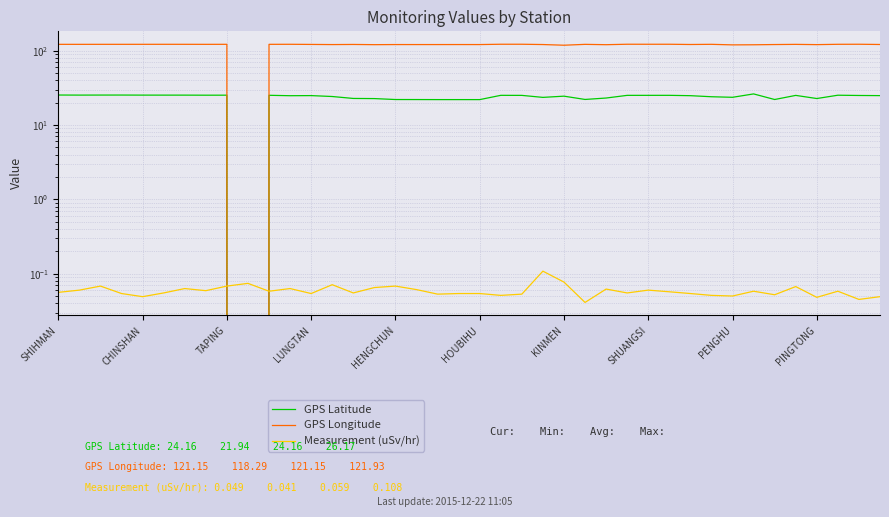

What is the approximate value of GPS Latitude at 23?

23.5